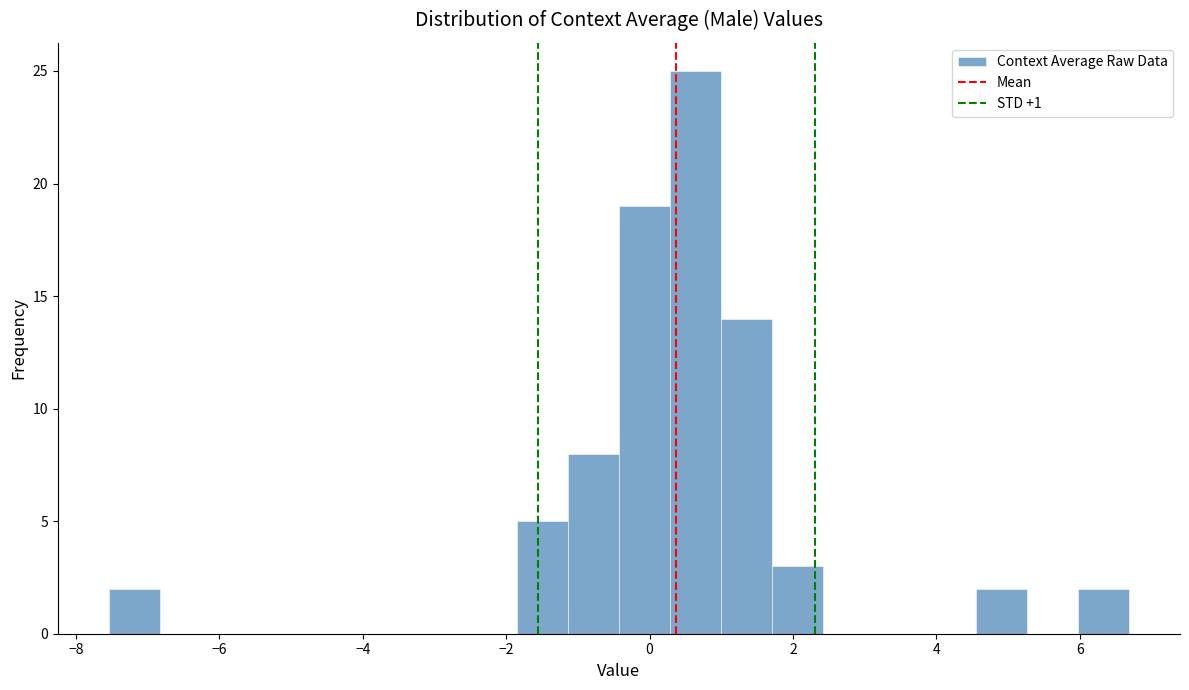

Read against the x-axis, roughly where is the centre of the tallest bar?

0.6